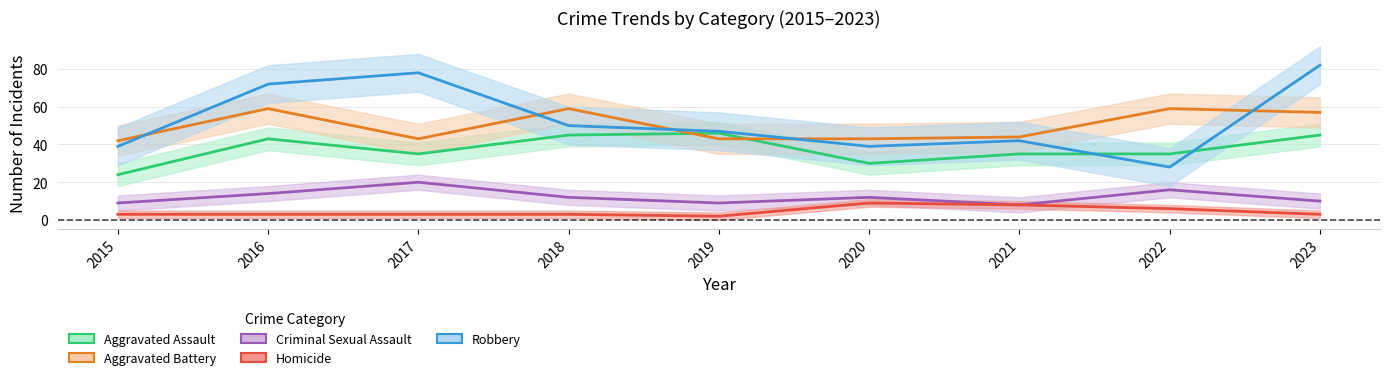

What is the difference between the second highest and second lowest values in the Homicide series?

5